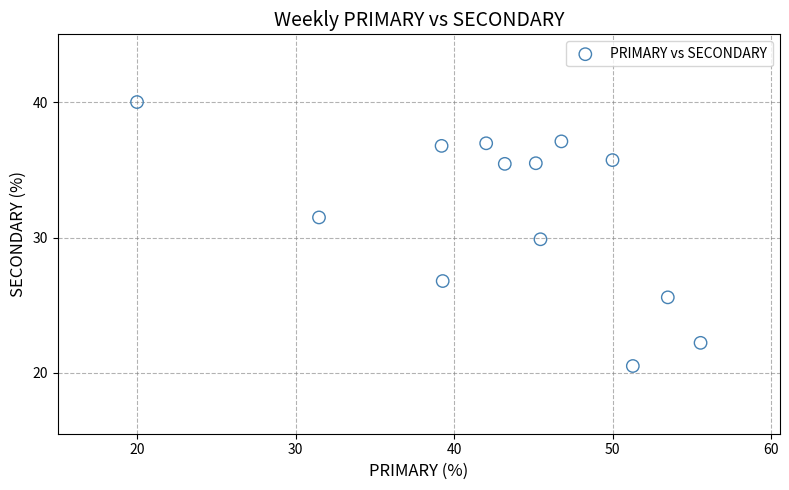

What is the range of Y values (max minus min)?

19.5